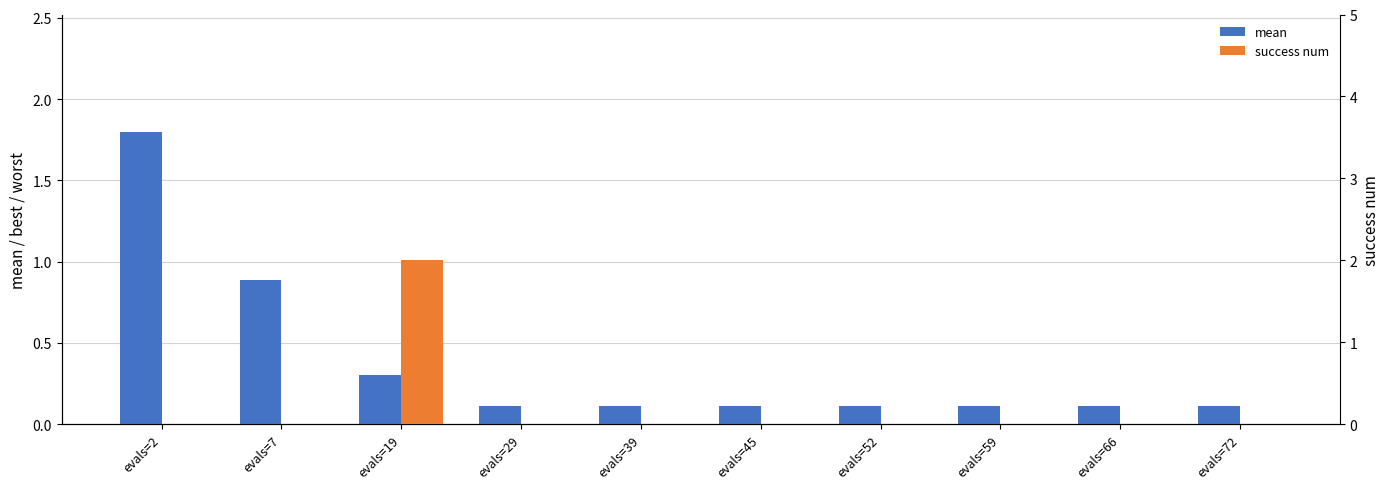

What is the sum of all success num values?

2.0